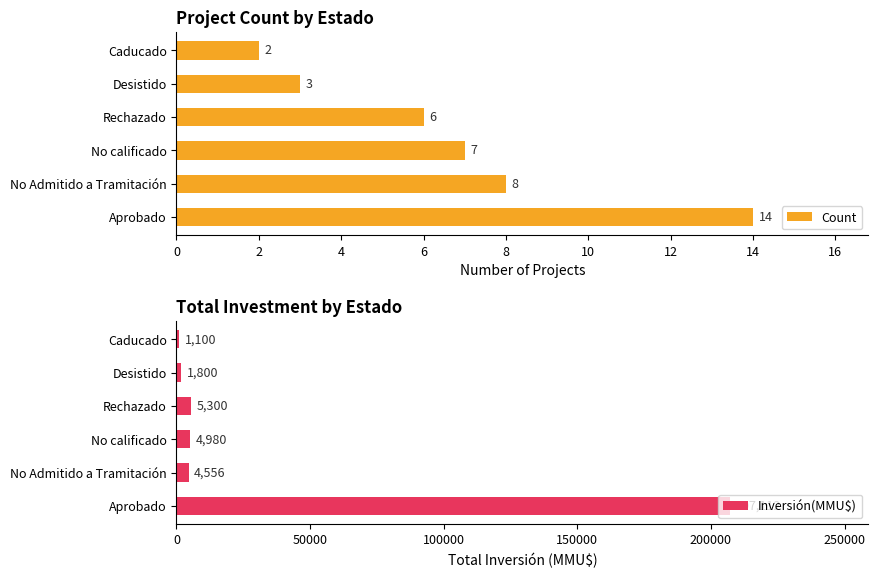

True or false: Count has a value of 2 at Caducado.

True